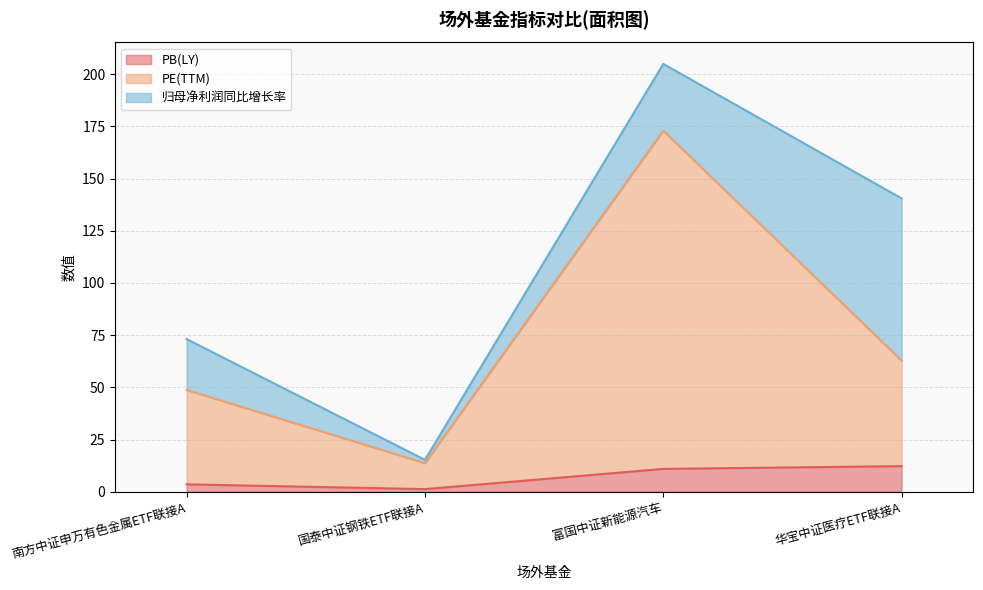

At how many categories does at least one series exceed 3?

4